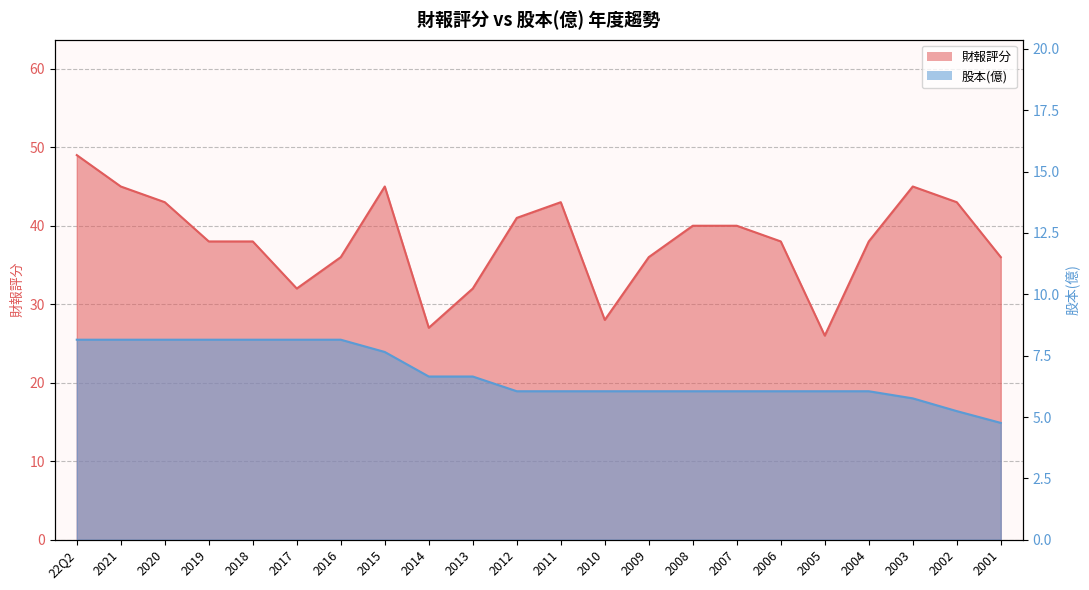

True or false: 股本(億) and 財報評分 cross at least once.

False